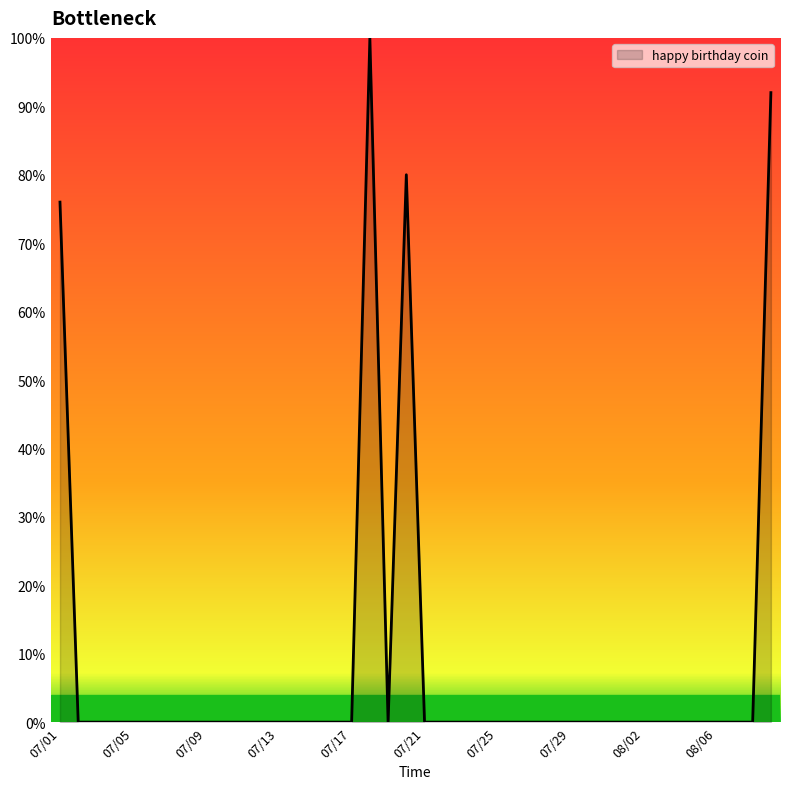

What is the greatest value displayed?

100